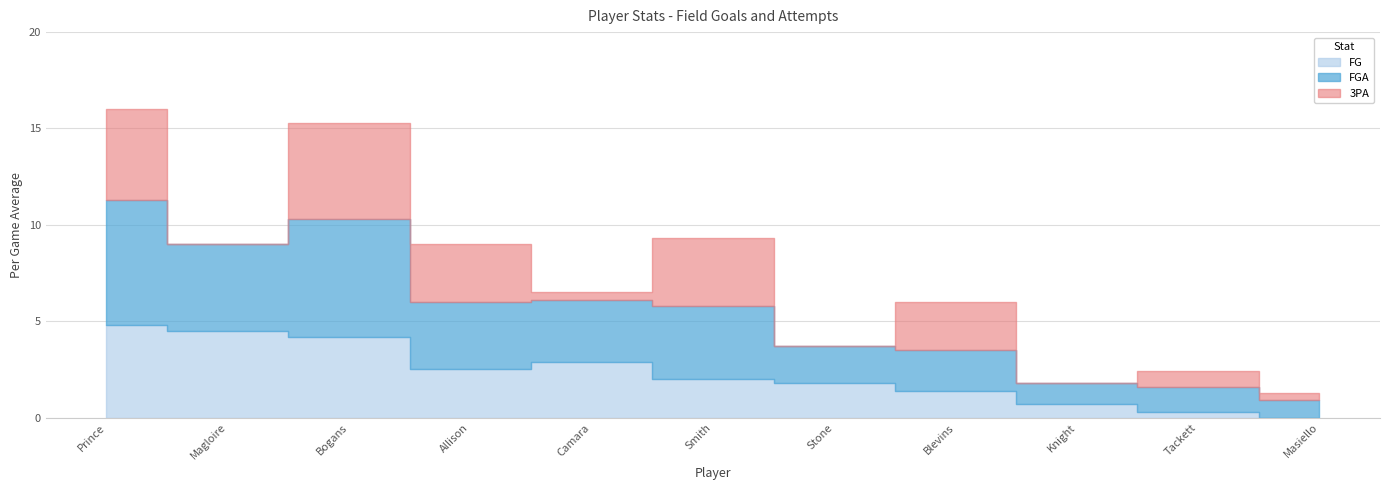

List the labels in order of FGA value, smallest first.

Steve Masiello, Todd Tackett, Nate Knight, J.P. Blevins, Marvin Stone, Saul Smith, Desmond Allison, Jules Camara, Jamaal Magloire, Keith Bogans, Tayshaun Prince